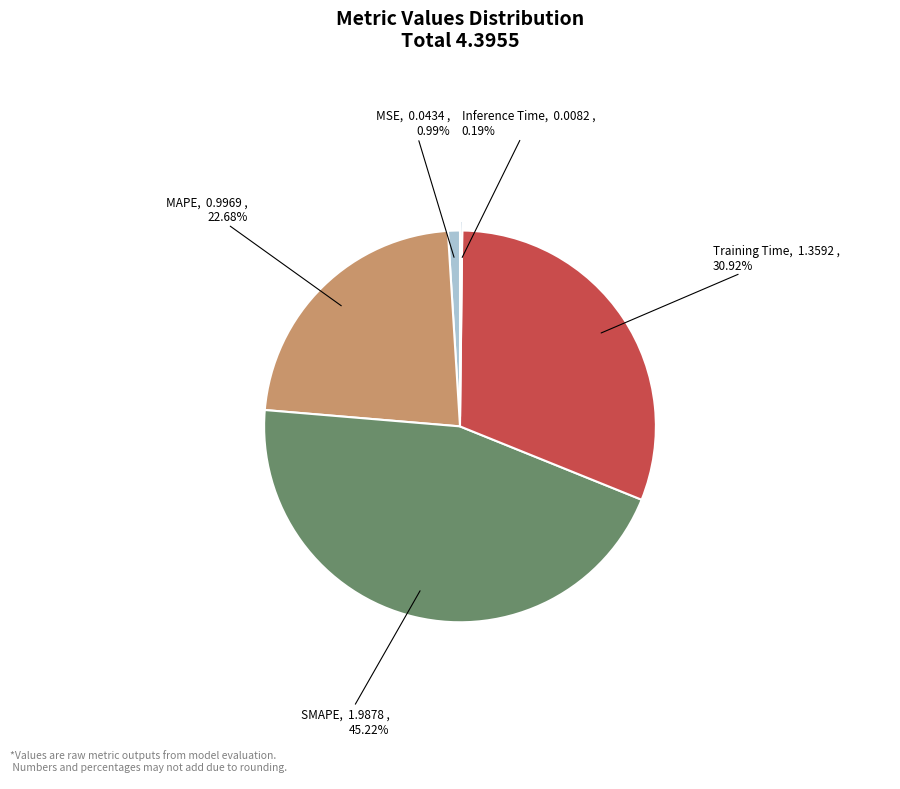

Is there a majority slice in this chart?

No